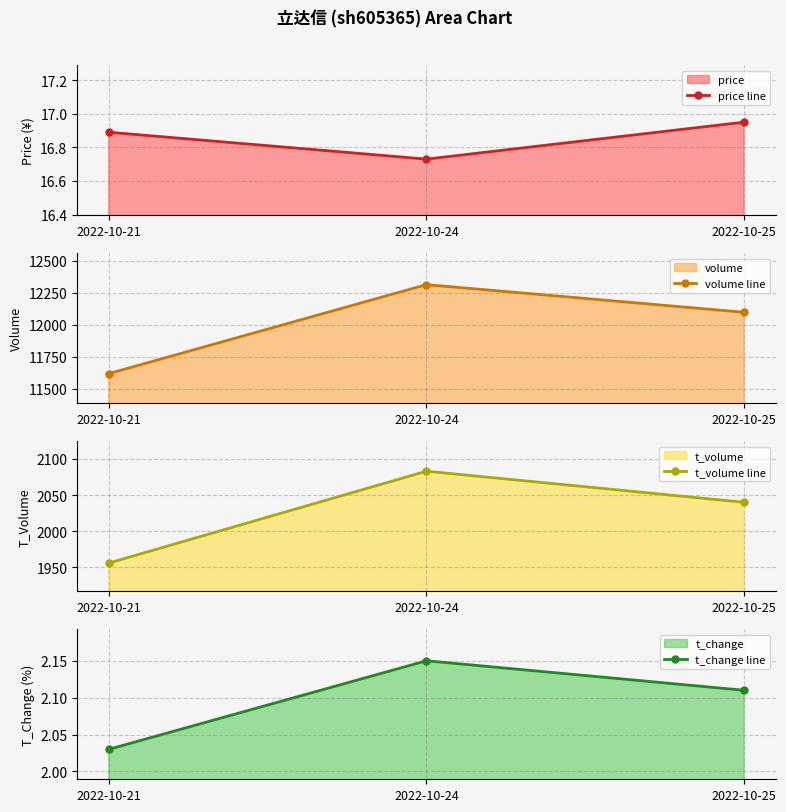

Is it true that t_change line equals 2.8 at 2022-10-25?

False